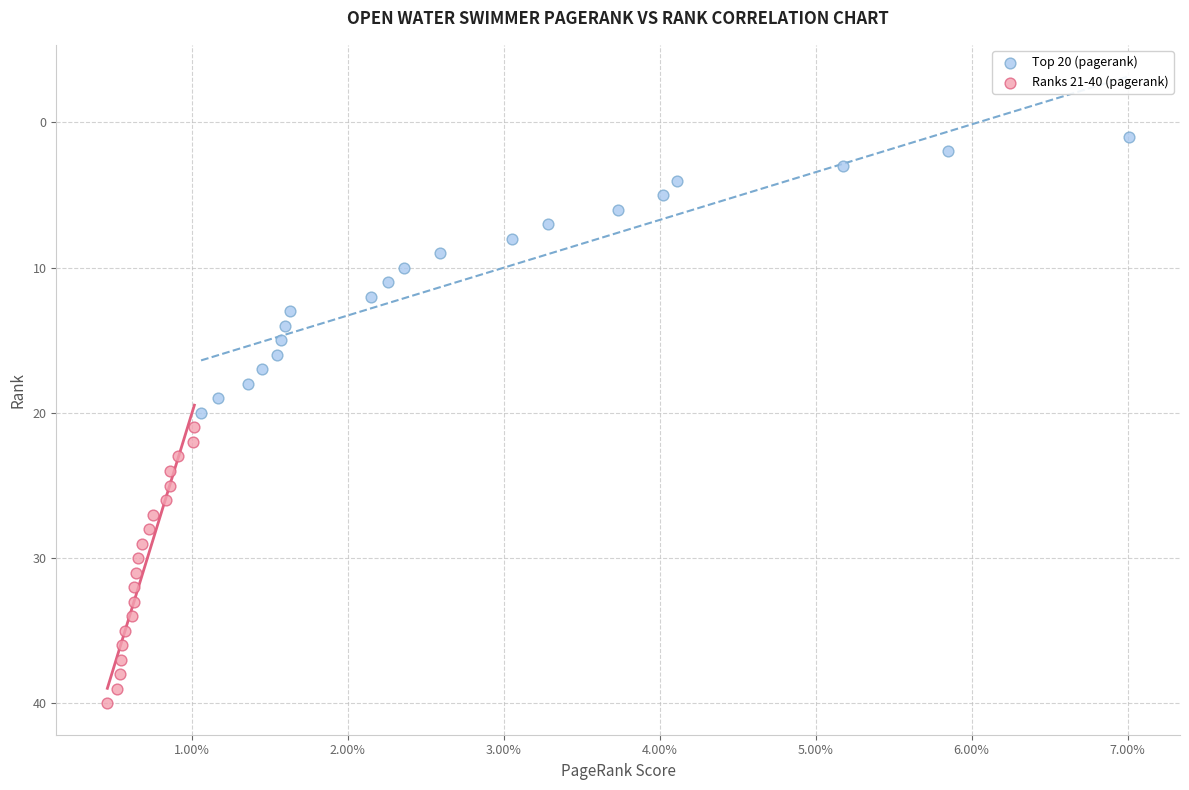

Which series reaches the maximum Y coordinate?

Ranks 21-40 (pagerank)